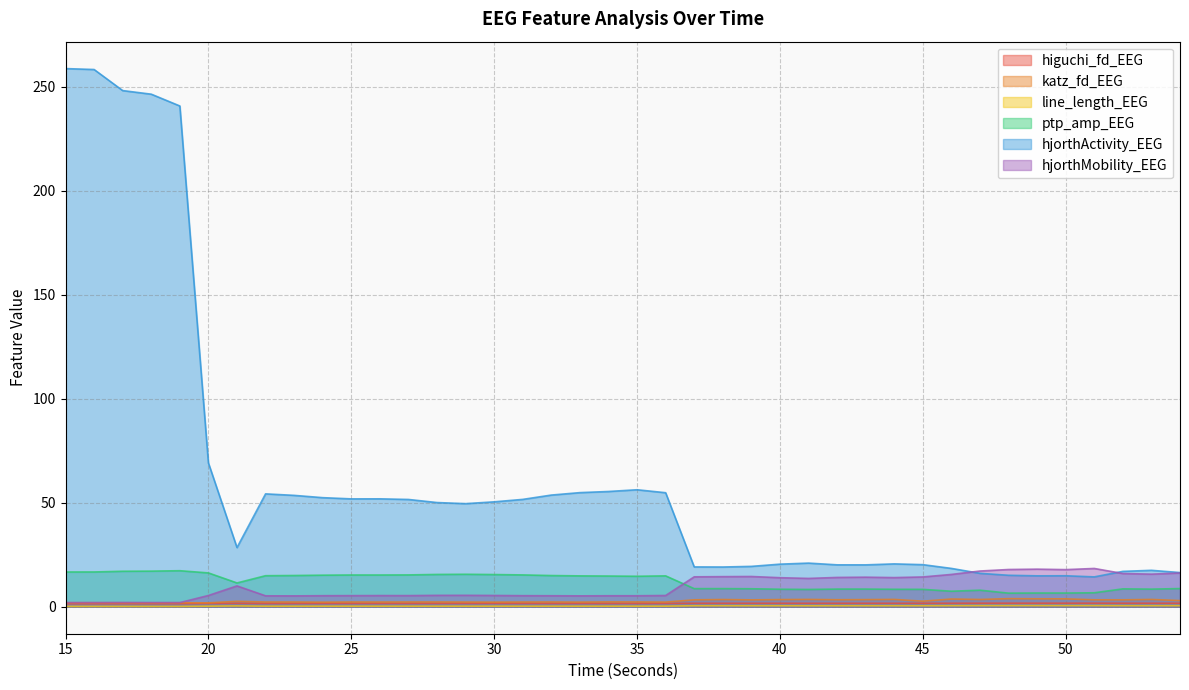

Which category has the lowest value across all series?

19